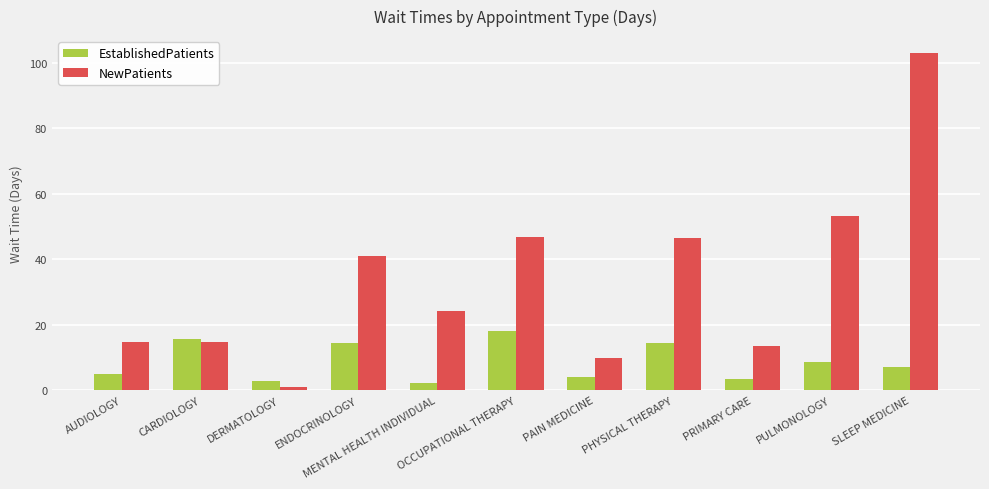

What is the difference between the EstablishedPatients values at ENDOCRINOLOGY and PULMONOLOGY?

5.8